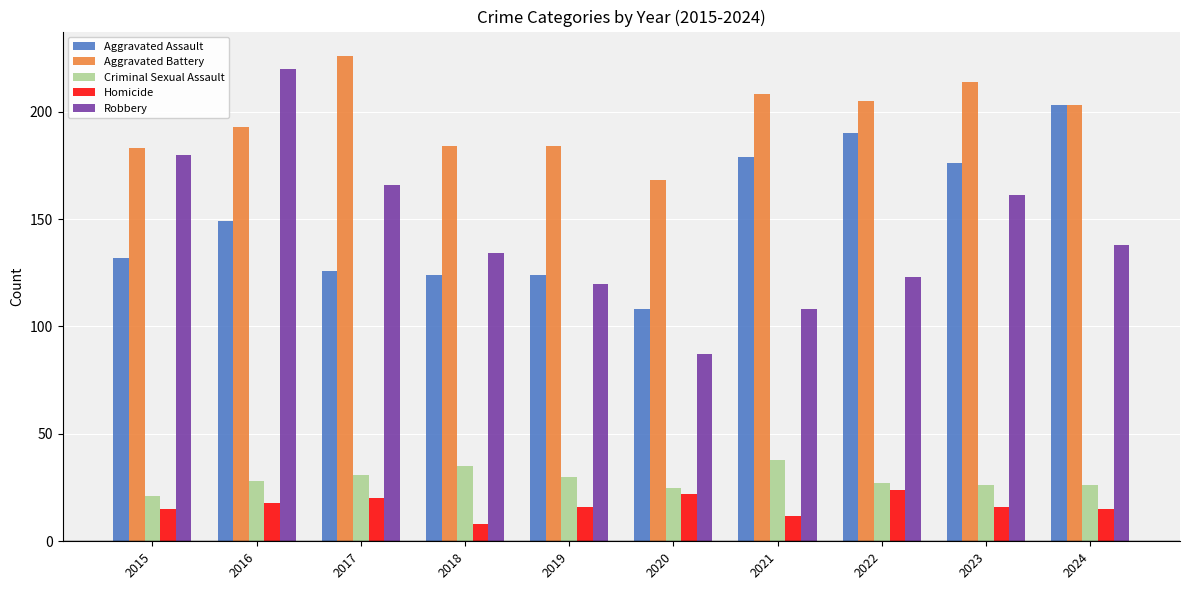

Reading left to right, what are all the values shown in this chart?

Aggravated Assault: 2015=132	2016=149	2017=126	2018=124	2019=124	2020=108	2021=179	2022=190	2023=176	2024=203
Aggravated Battery: 2015=183	2016=193	2017=226	2018=184	2019=184	2020=168	2021=208	2022=205	2023=214	2024=203
Criminal Sexual Assault: 2015=21	2016=28	2017=31	2018=35	2019=30	2020=25	2021=38	2022=27	2023=26	2024=26
Homicide: 2015=15	2016=18	2017=20	2018=8	2019=16	2020=22	2021=12	2022=24	2023=16	2024=15
Robbery: 2015=180	2016=220	2017=166	2018=134	2019=120	2020=87	2021=108	2022=123	2023=161	2024=138